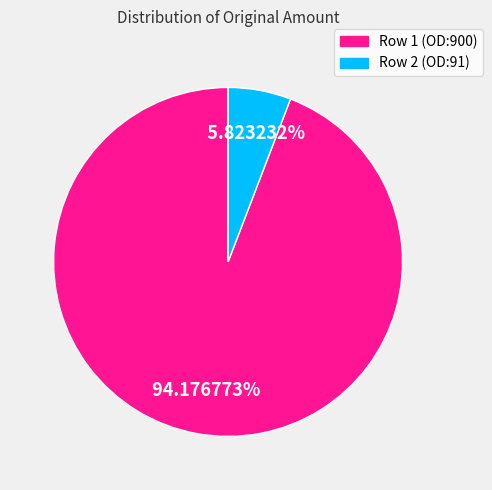

Rank the categories by value from lowest to highest.

Row 2 (OD:91), Row 1 (OD:900)